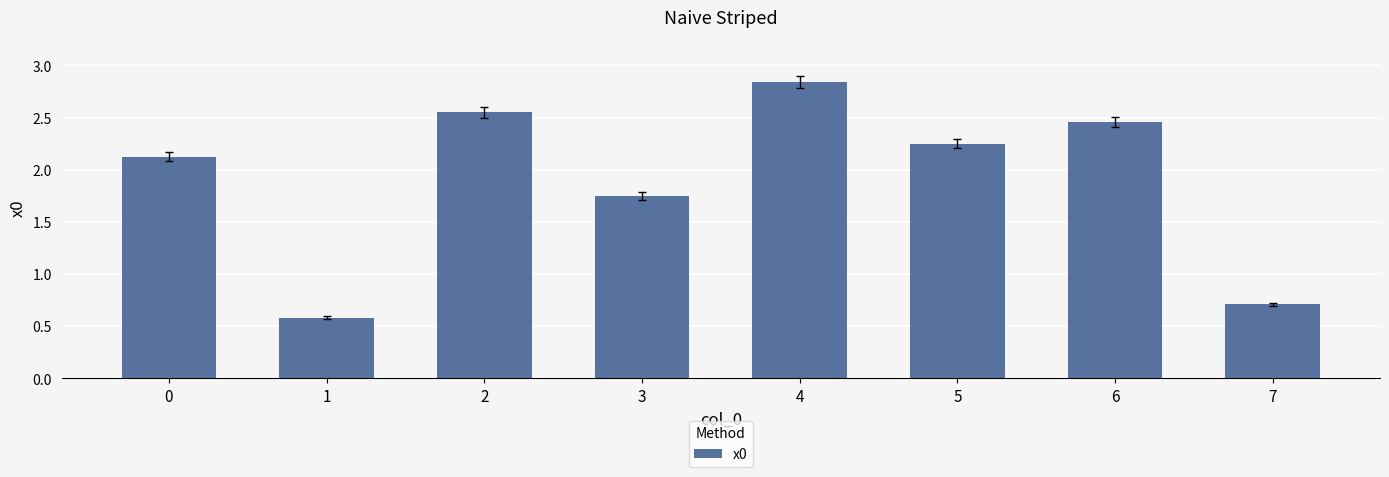

Count the number of data series in this chart.

1